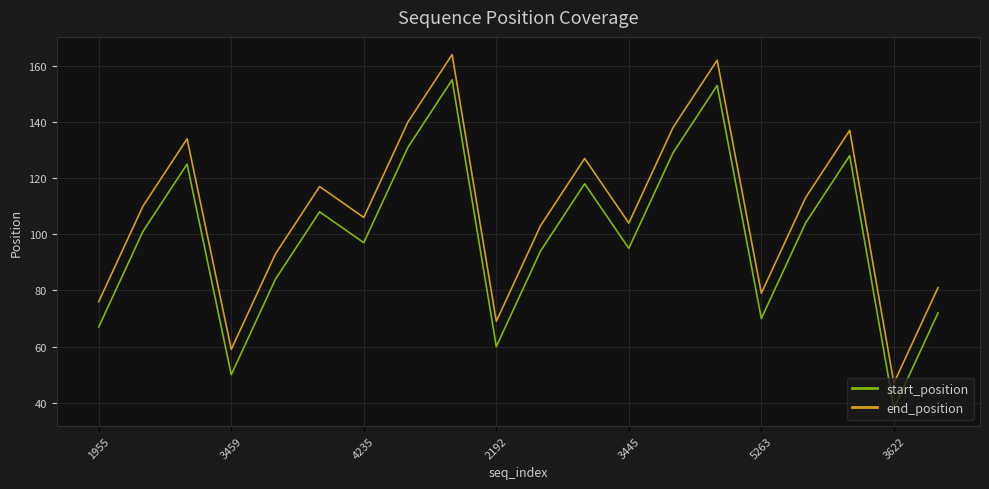

What is the smallest value displayed?

38